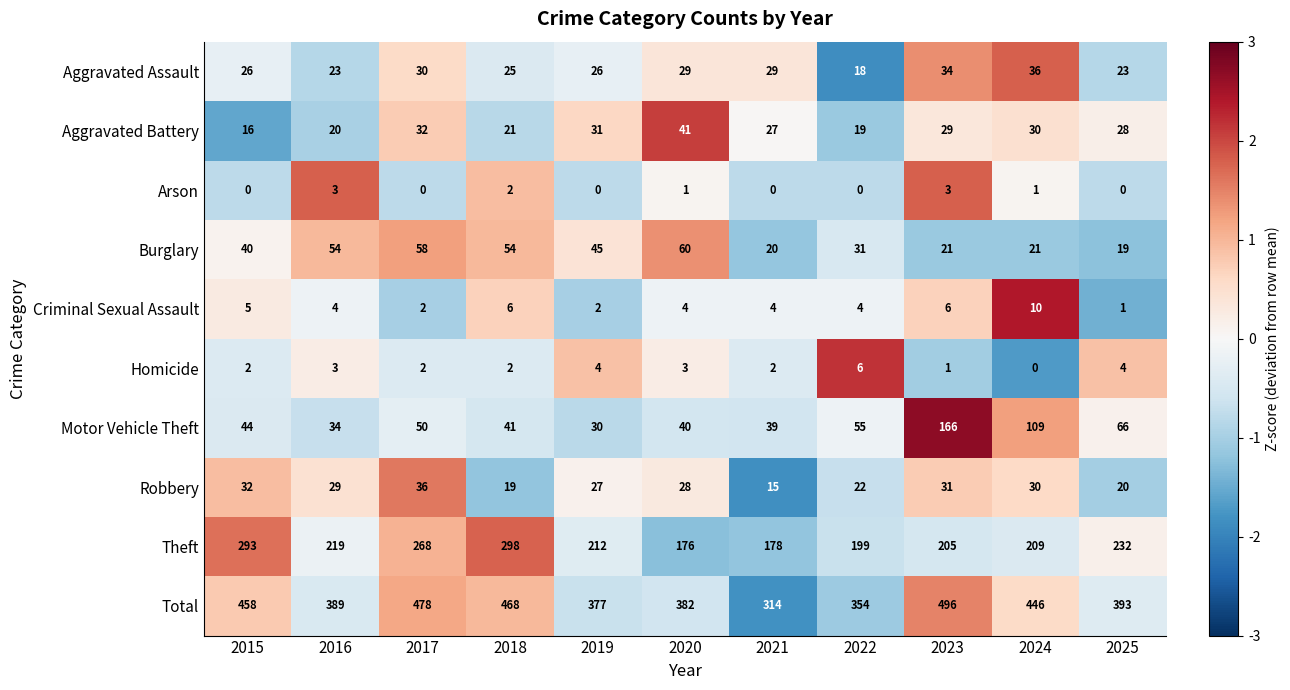

What is the difference between the second highest and second lowest values in the Robbery series?

13